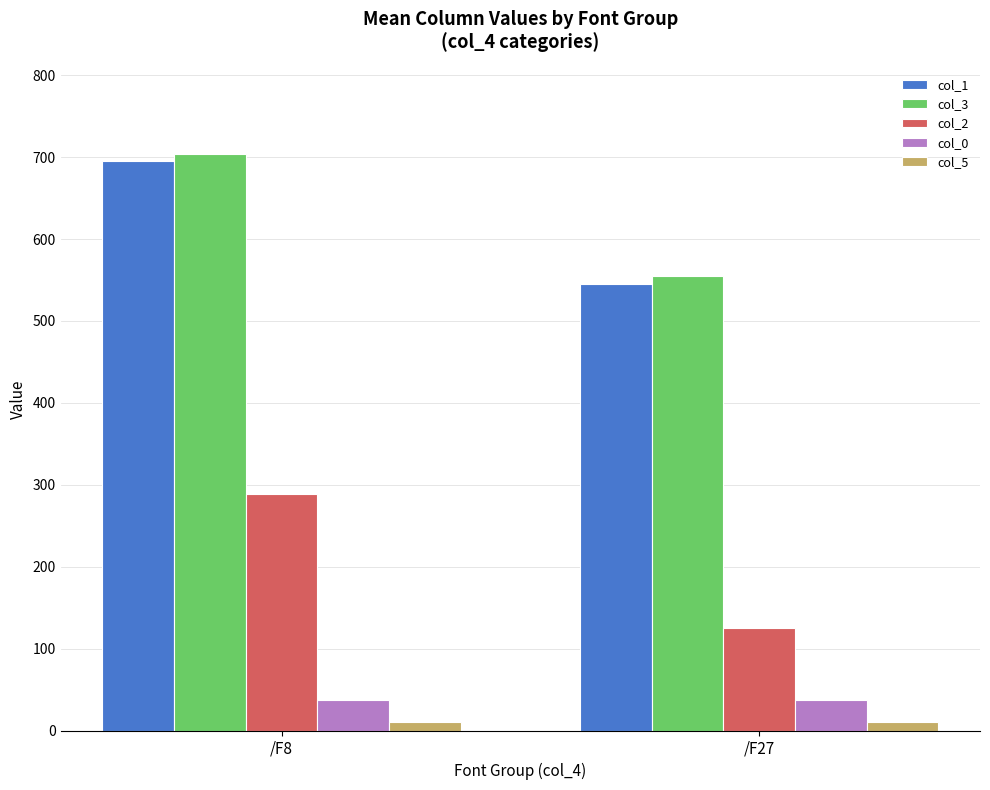

List the series in order of their peak value, lowest first.

col_5, col_0, col_2, col_1, col_3